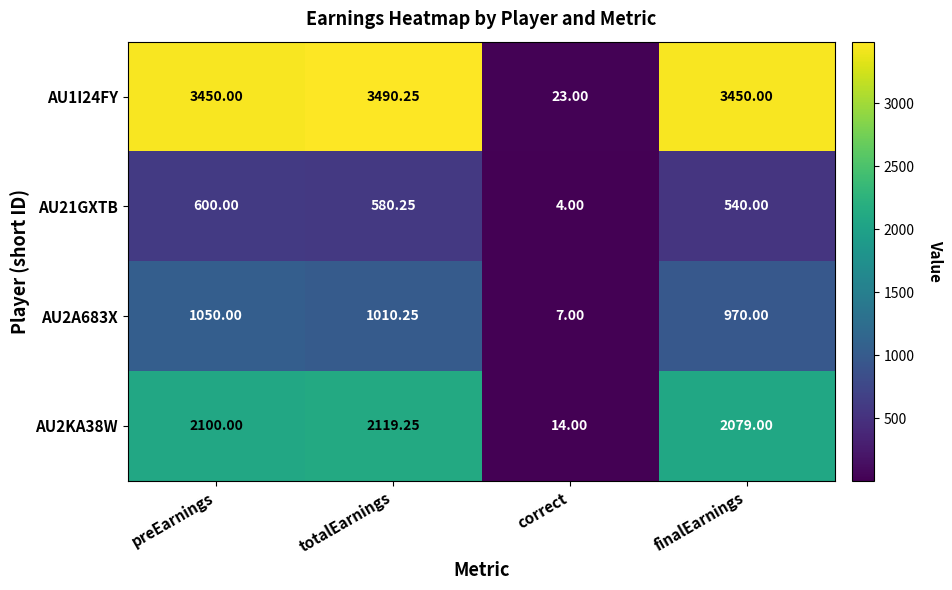

List the series in order of their peak value, lowest first.

AU21GXTB, AU2A683X, AU2KA38W, AU1I24FY